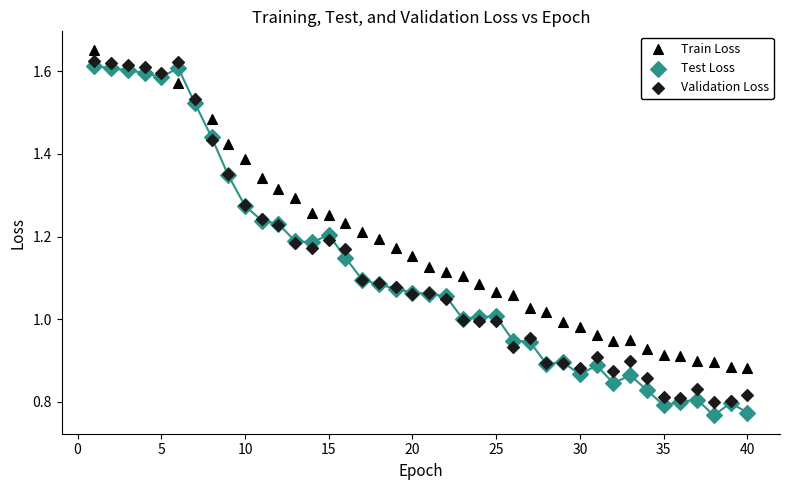

What are all the series names shown in the legend?

Train Loss, Test Loss, Validation Loss